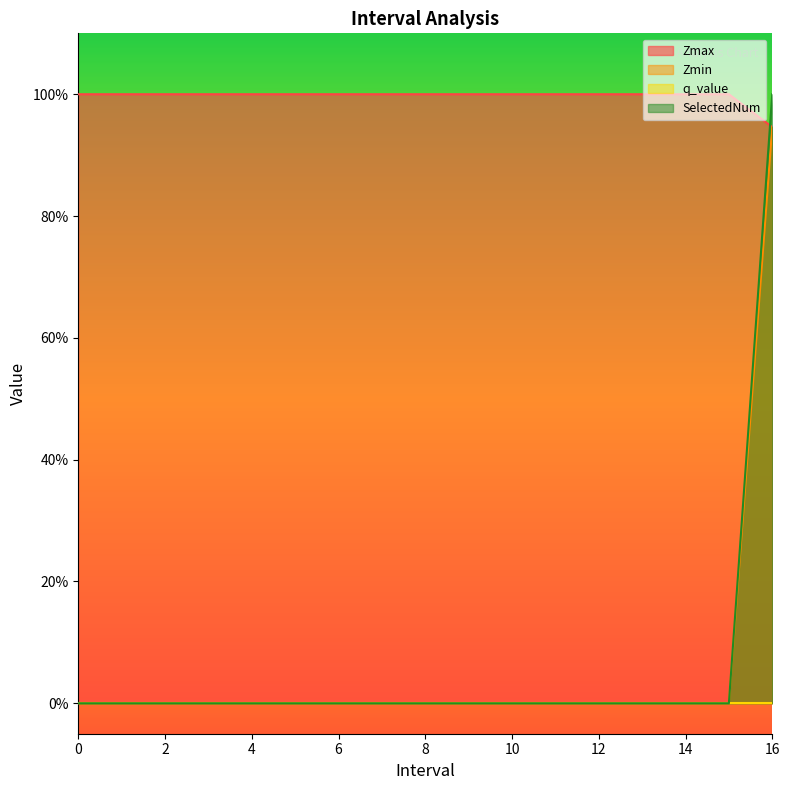

What is the spread (max minus min) of values at 5?

1.0